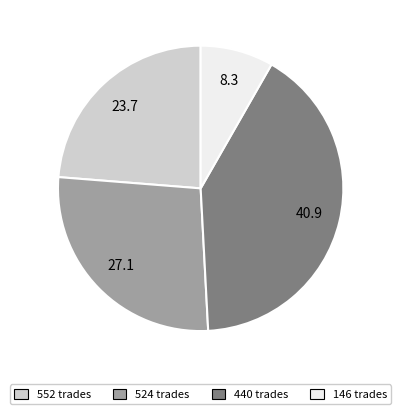

Rank the categories by value from highest to lowest.

440 trades, 524 trades, 552 trades, 146 trades